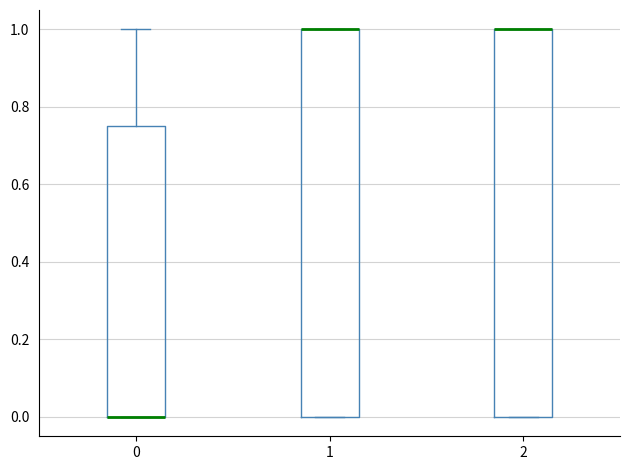

Where does the upper whisker of the box at x = 0 end on the y-axis? The values are not printed on the chart, so give them approximately, as read against the axis.

1.00